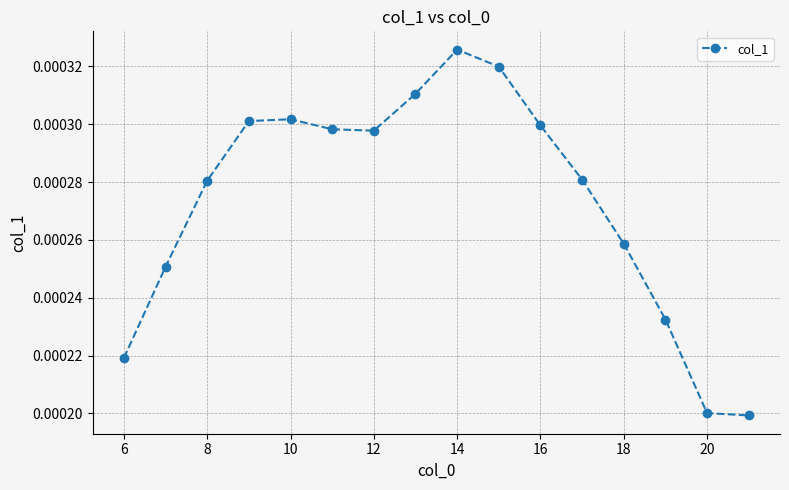

How many values are between 0 and 1?

16